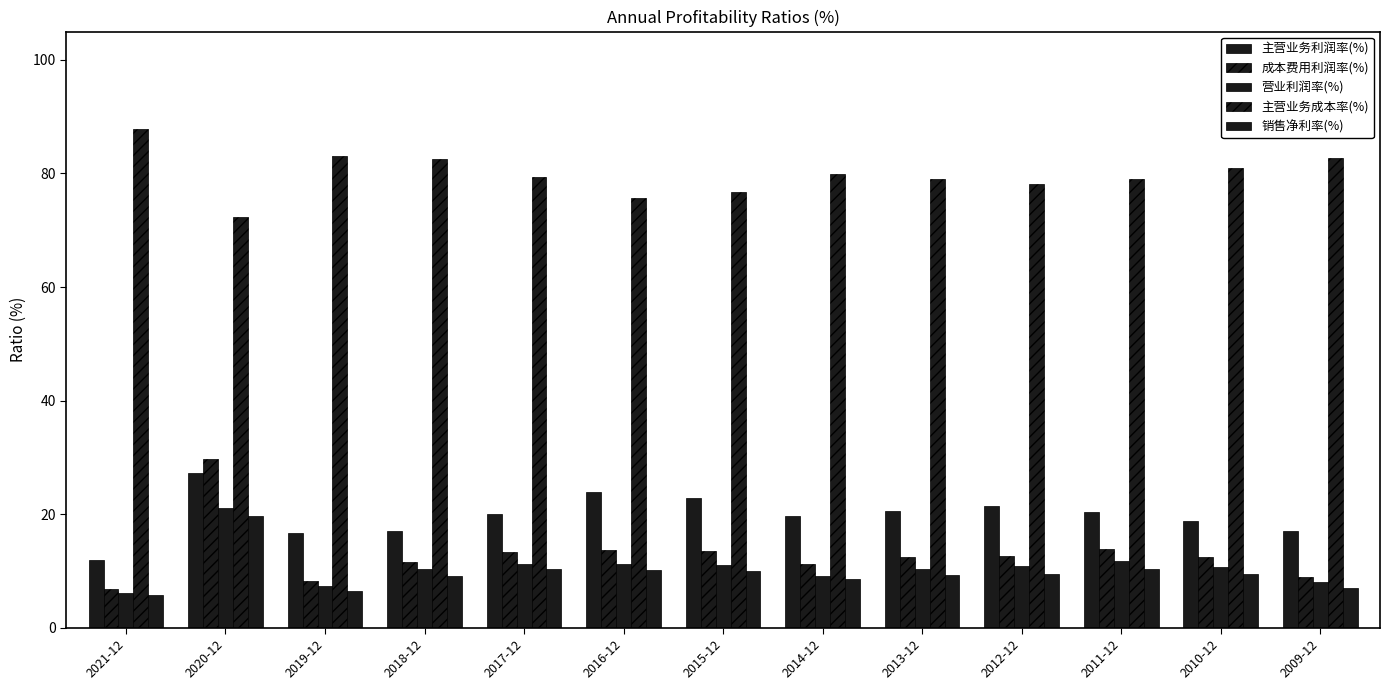

What is the label of the 11th bar from the right?

2019-12